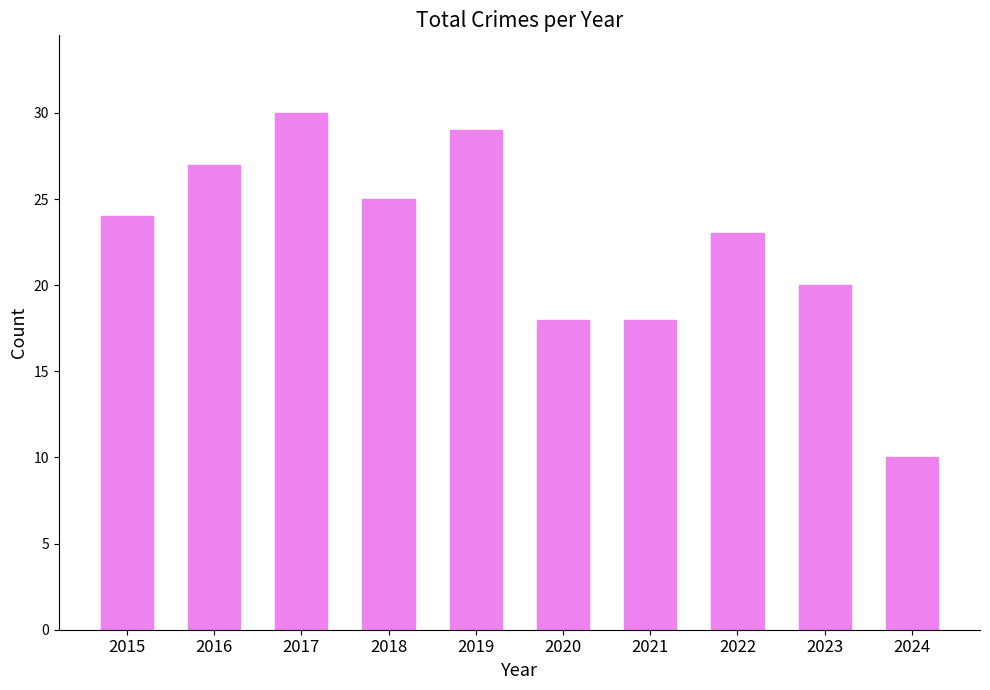

The value at 2016 is 39. True or false?

False